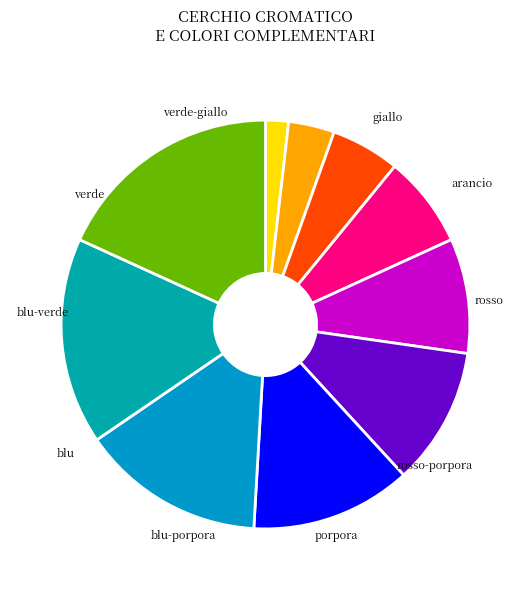

How many segments does this pie chart have?

10